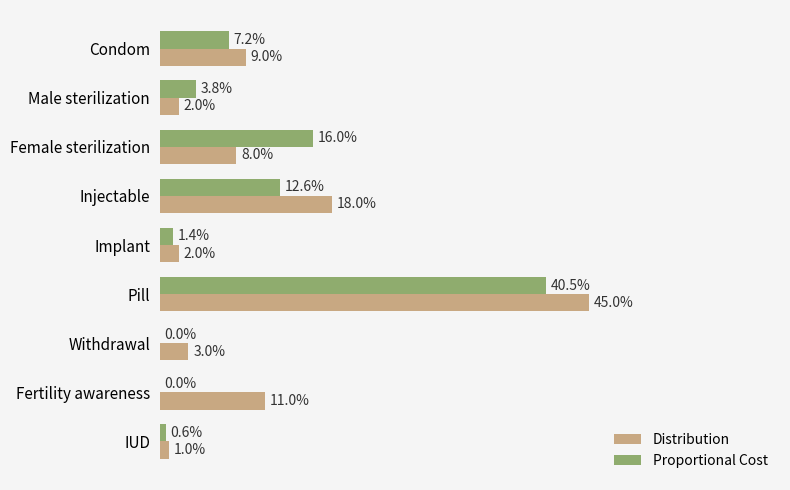

List the series in order of their overall mean, highest first.

Distribution, Proportional Cost